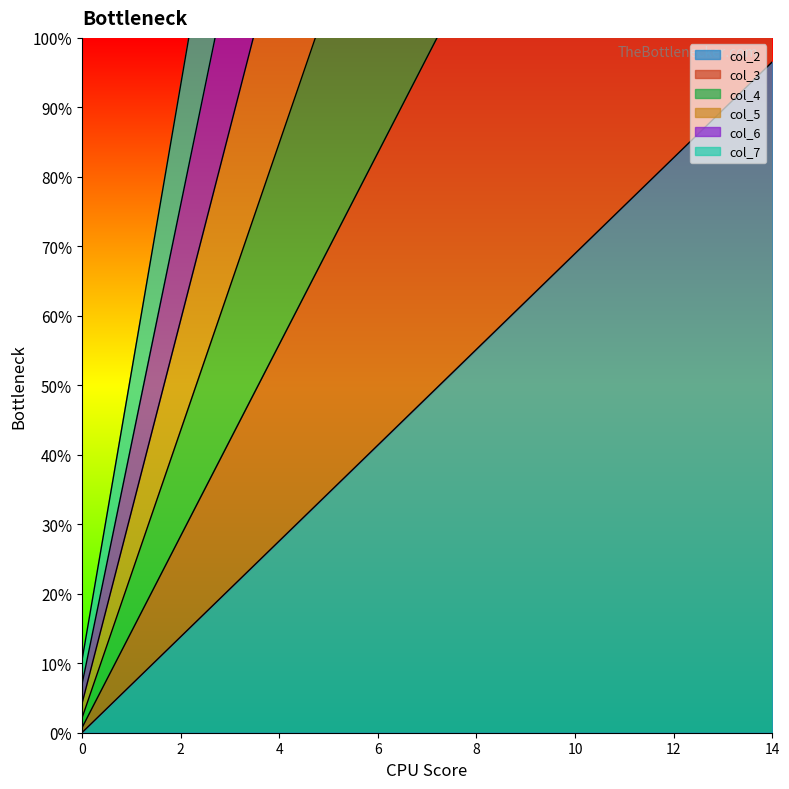

True or false: col_2 has more than 2 points higher than both neighbors.

False